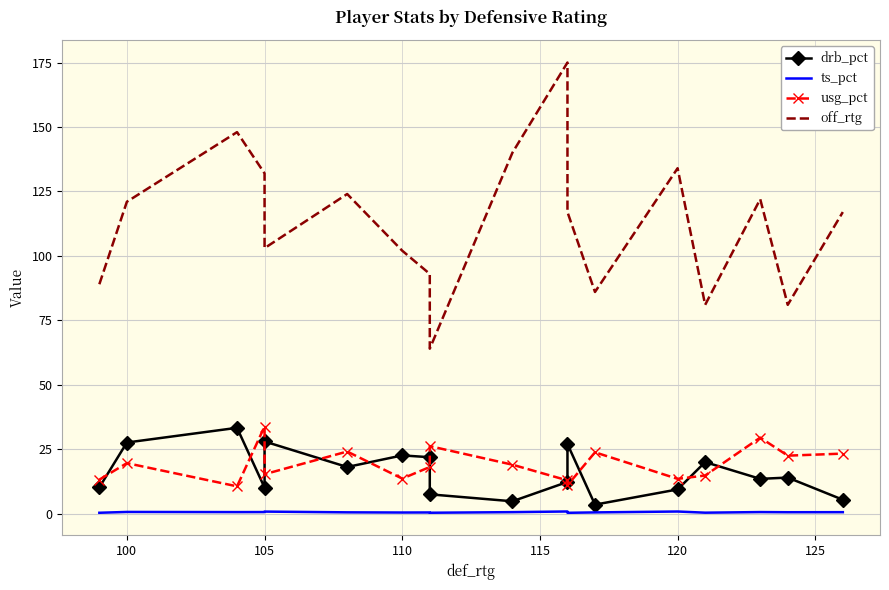

True or false: ts_pct and off_rtg cross at least once.

False